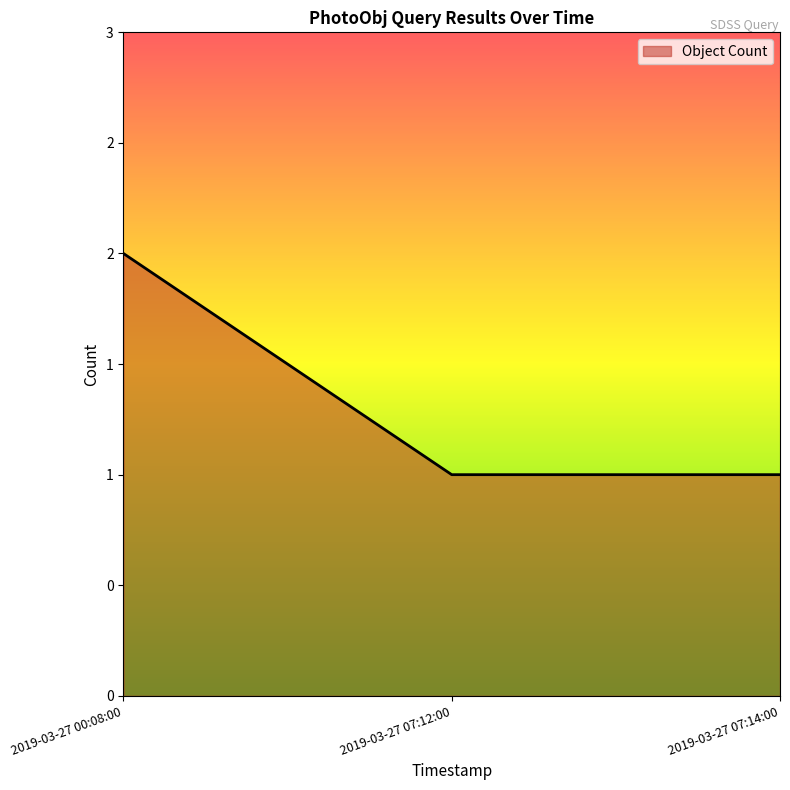

Is it true that the value at 2019-03-27 00:08:00 is 1?

False